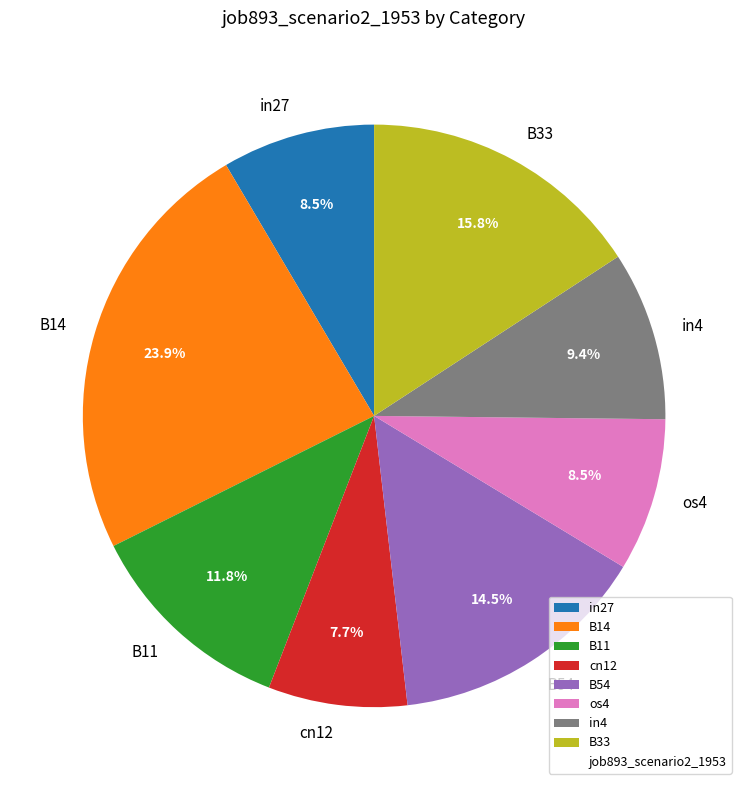

Count the number of slices in the pie.

8